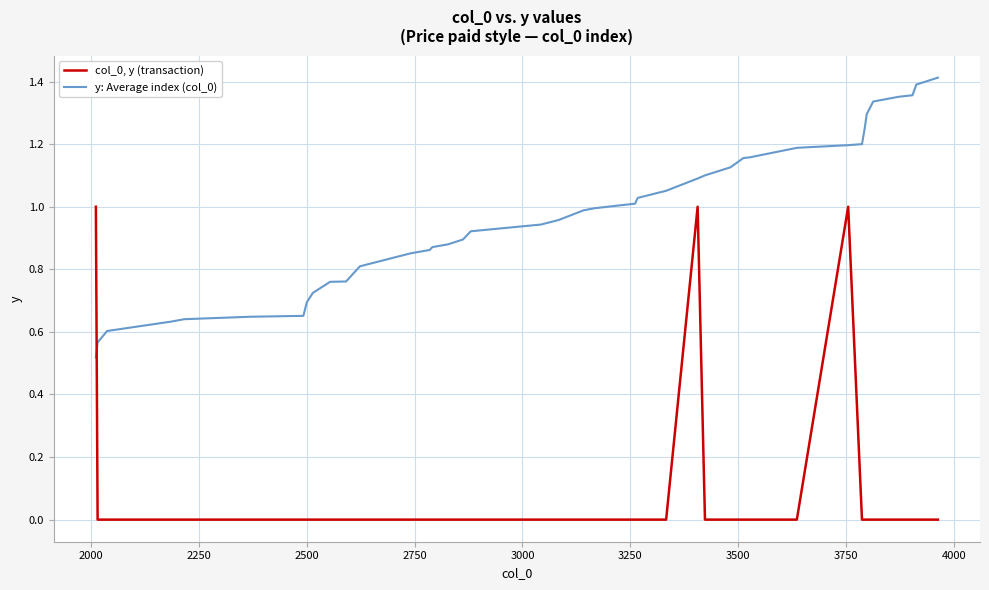

List the series in order of their overall mean, lowest first.

col_0, y (transaction), y: Average index (col_0)